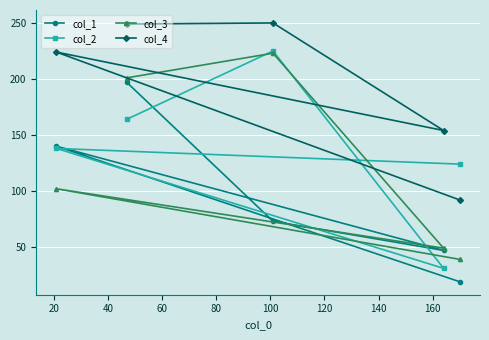

Is the value of col_2 at 60 greater than the value of col_3 at 80?

Yes